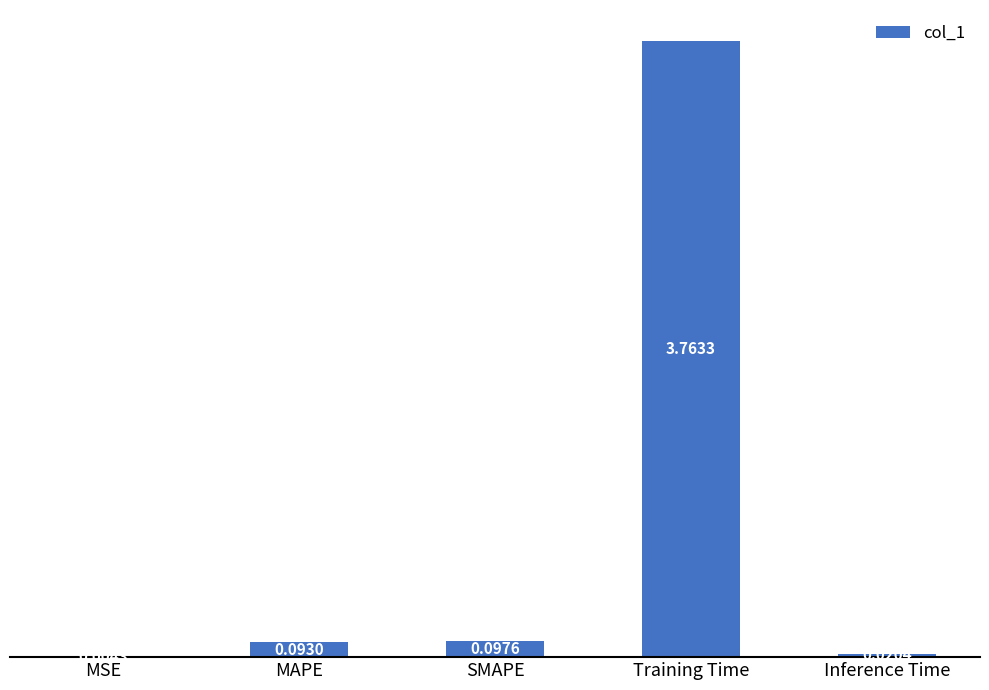

What is the change in value from Training Time to Inference Time?

-3.7